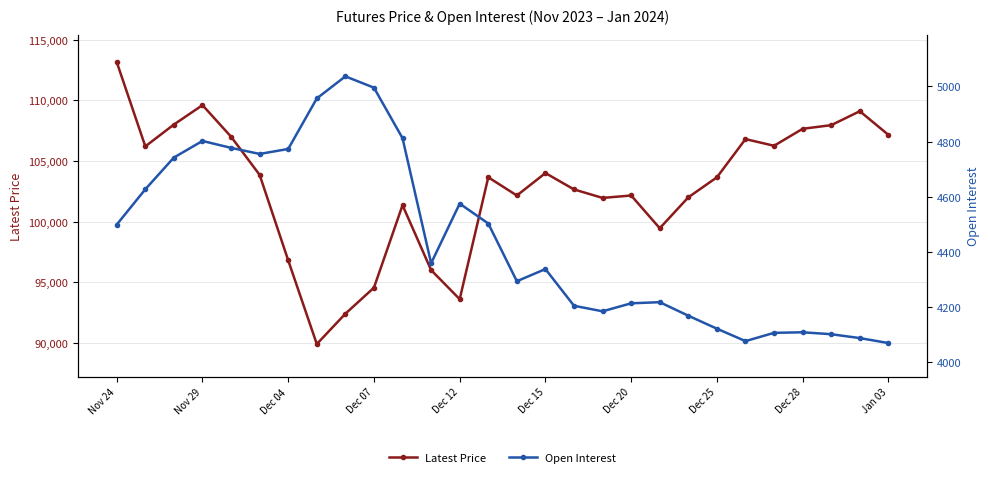

The value of Latest Price at Nov 24 is 113150. True or false?

True